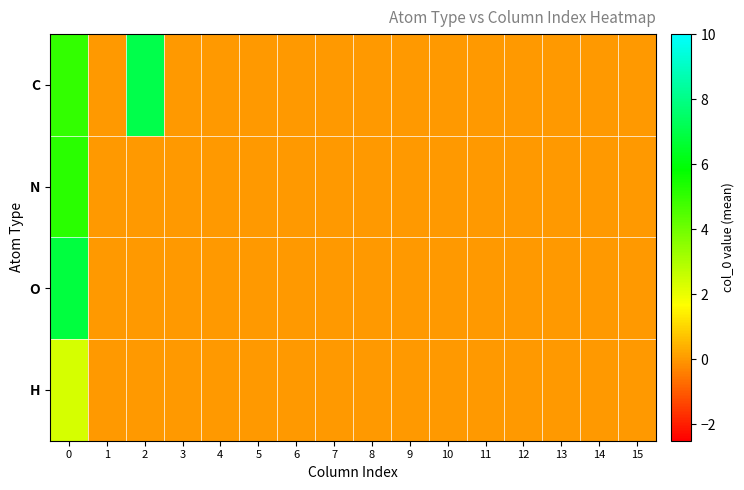

List the series in order of their peak value, lowest first.

H, N, O, C